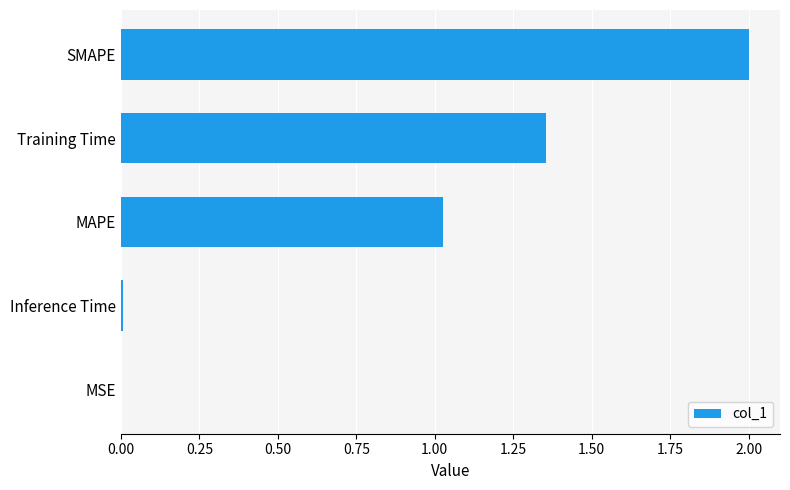

The chart shows a value of 2.0 at SMAPE. True or false?

True